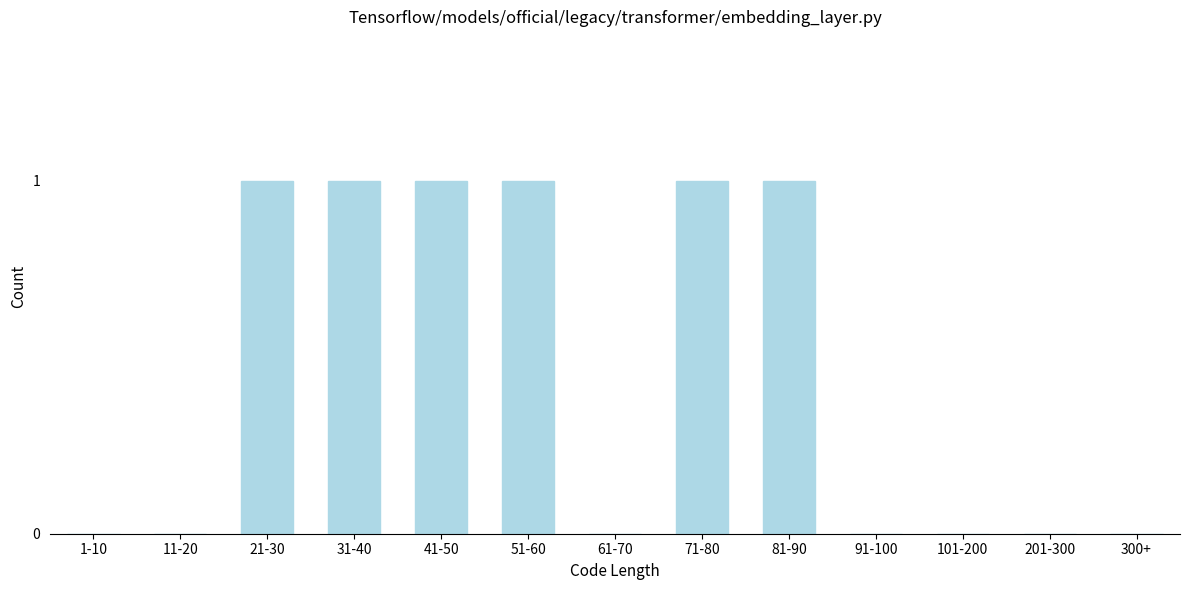

Reading right to left, list all the values displayed in this chart.

300+=0	201-300=0	101-200=0	91-100=0	81-90=1	71-80=1	61-70=0	51-60=1	41-50=1	31-40=1	21-30=1	11-20=0	1-10=0